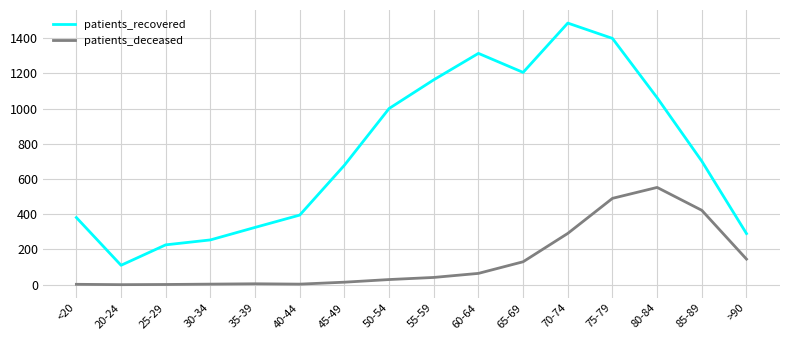

How many lines are shown in the chart?

2